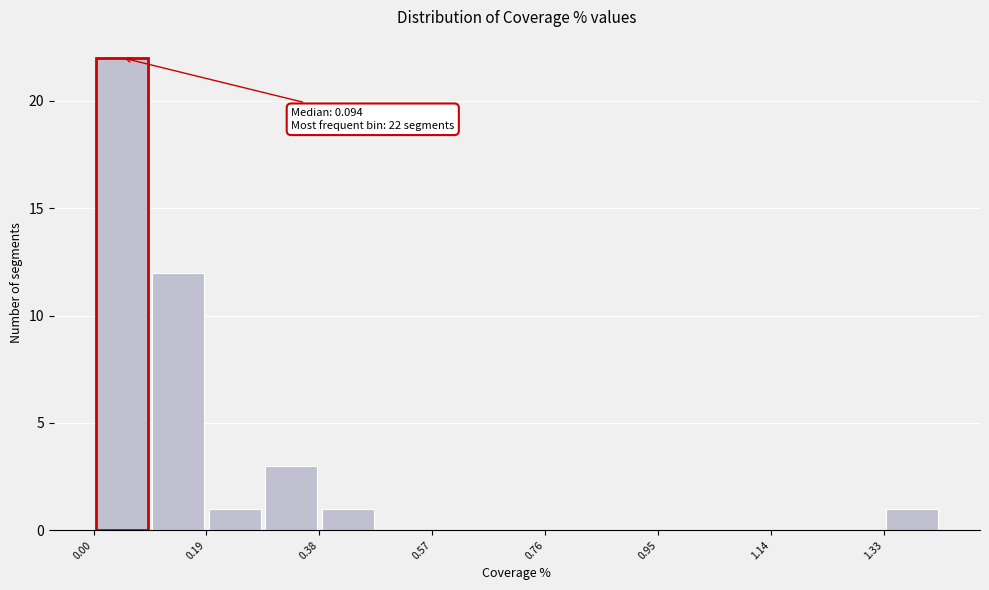

Which range on the x-axis has the tallest bar?

0.00 to 0.10